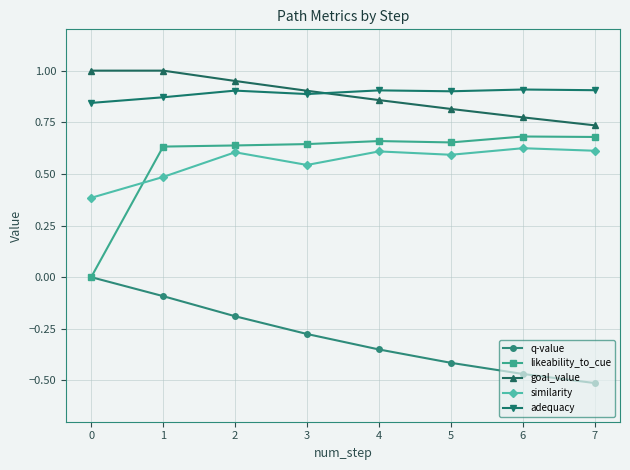

How many times do likeability_to_cue and similarity cross each other?

1